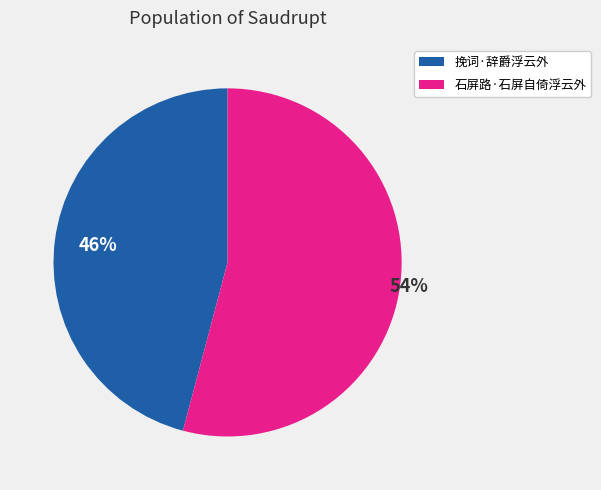

How many segments does this pie chart have?

2